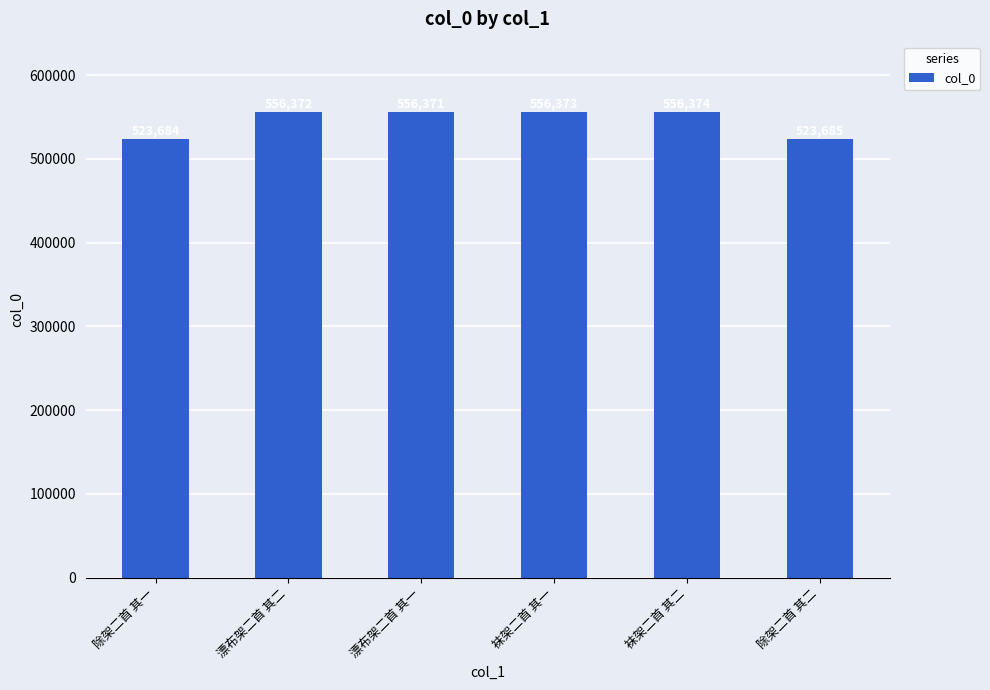

How many categories are shown in the chart?

6